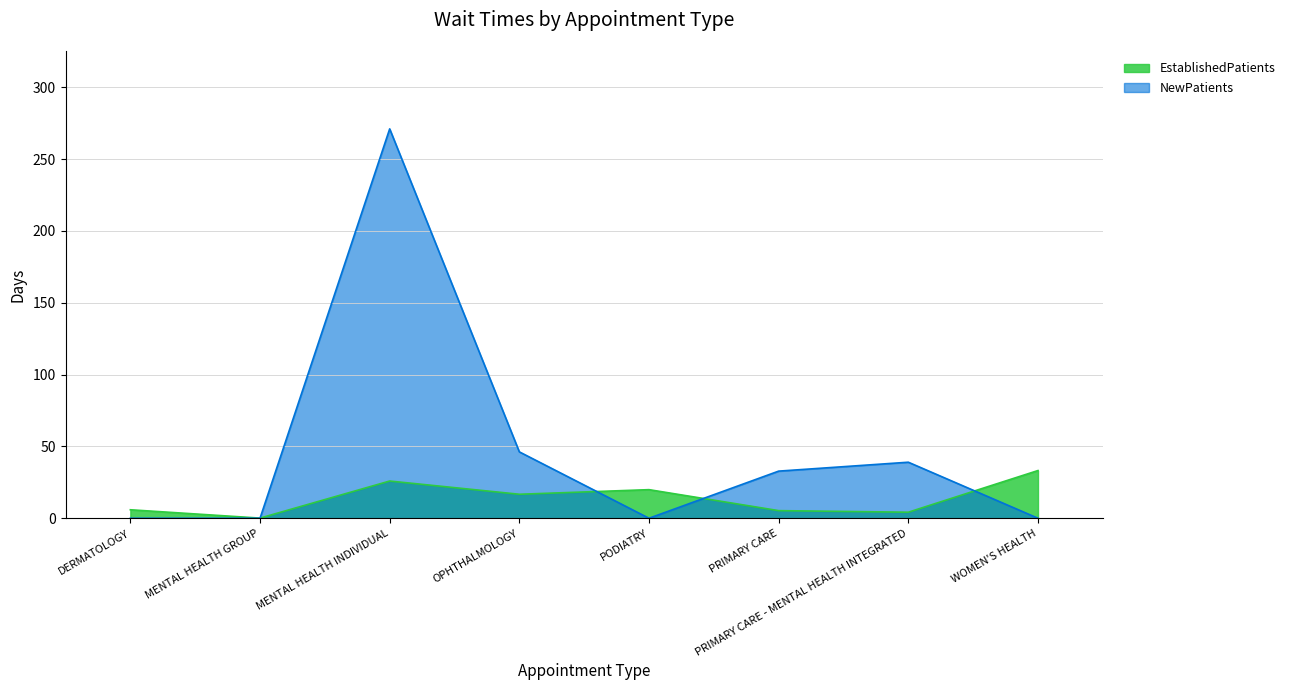

How many categories are shown in the chart?

8